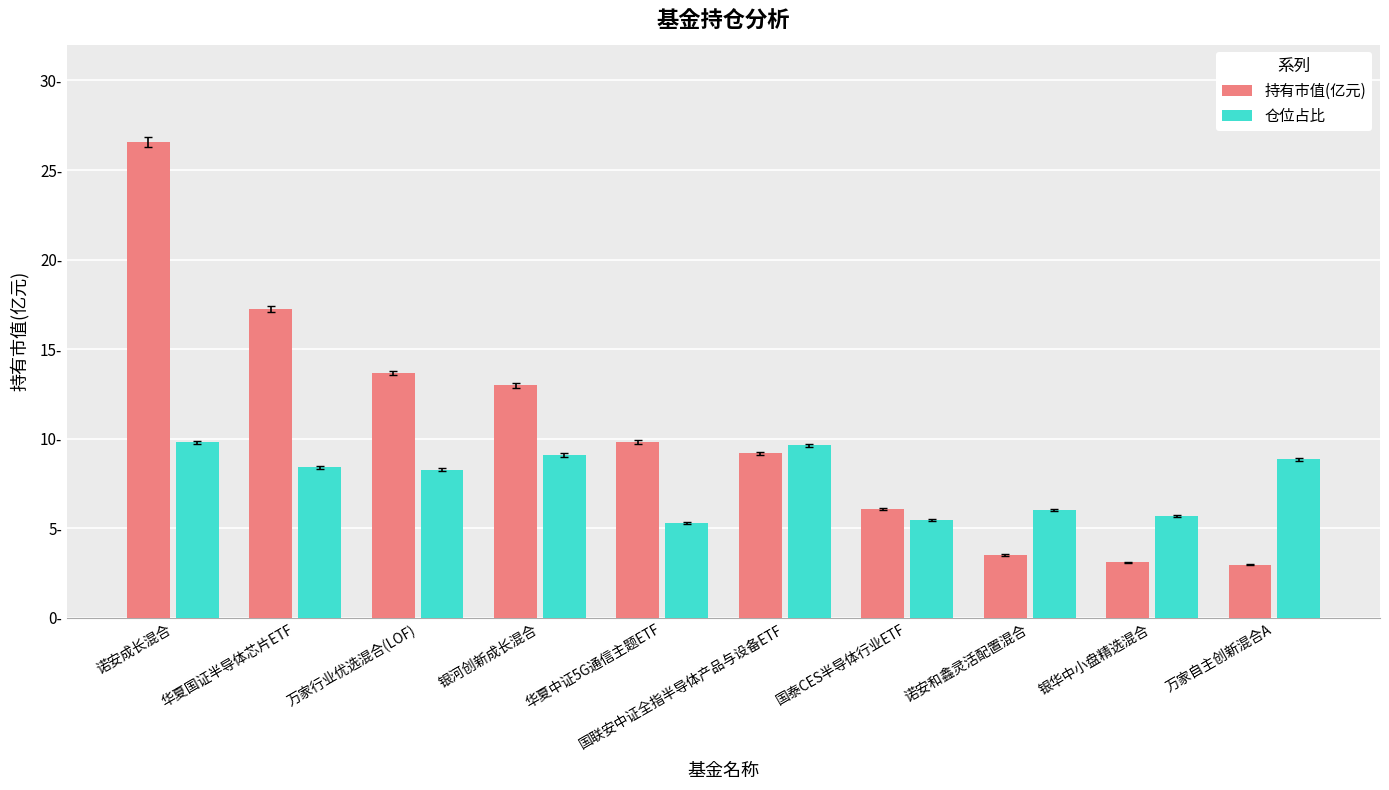

At which label is 持有市值(亿元) closest to 14?

万家行业优选混合(LOF)